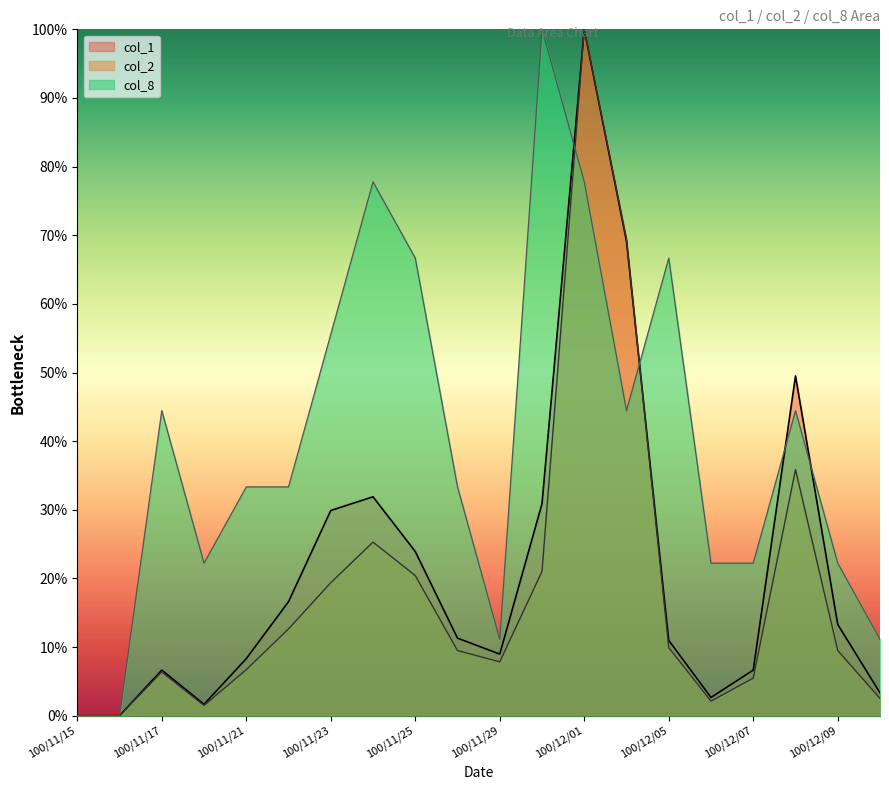

What is the value of the col_1 point at the 19th from the left?

13.3